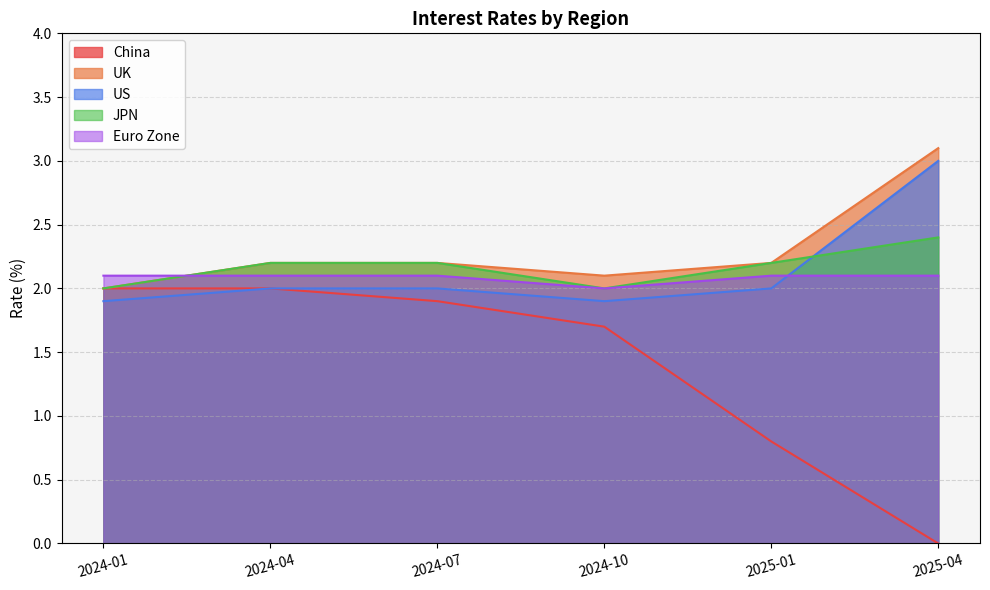

How many data points in US are above 2?

1